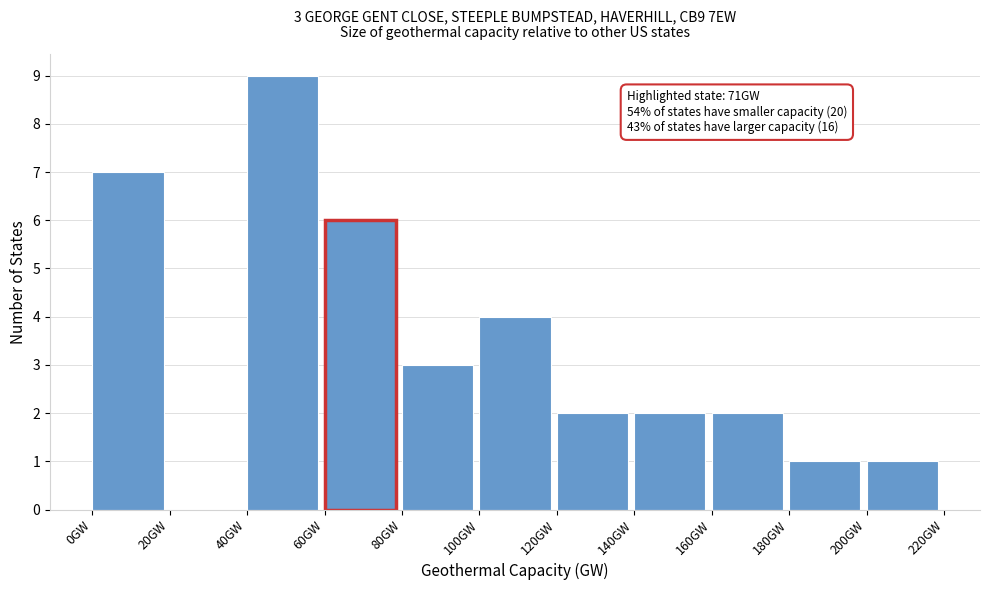

Over which range of the x-axis is the bar tallest?

40 to 60